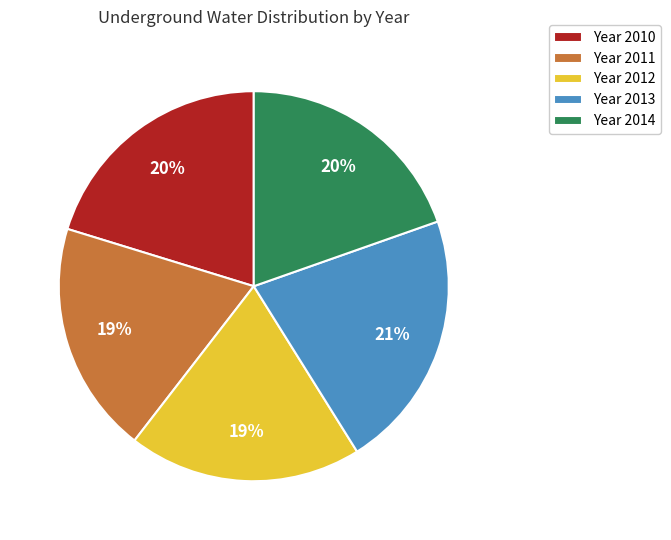

True or false: Year 2012 accounts for 32% of the total.

False